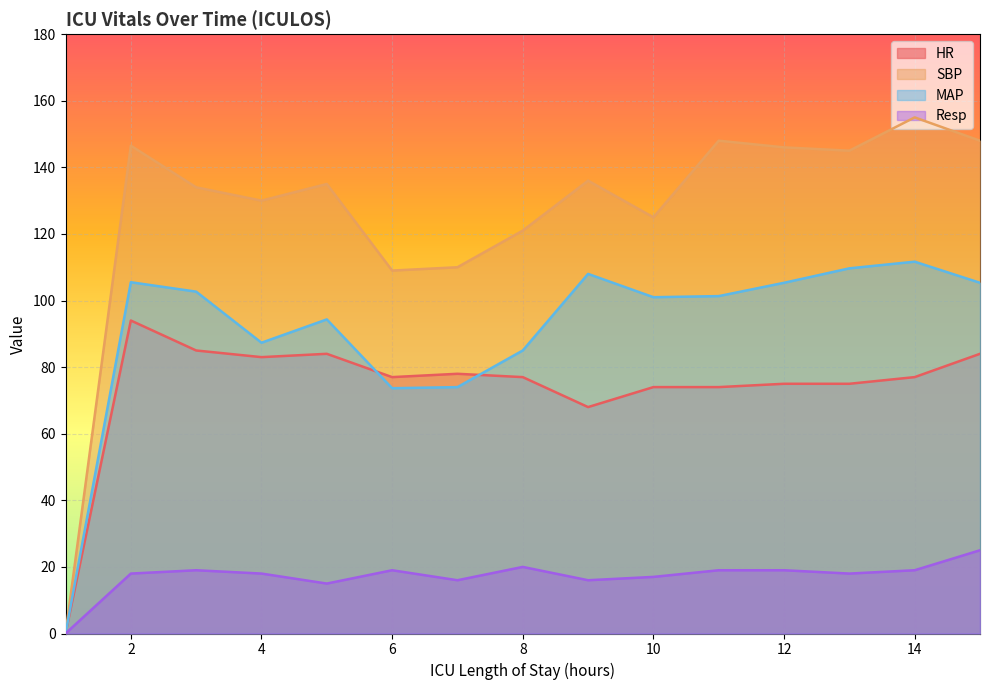

Which series has the widest spread of values?

SBP